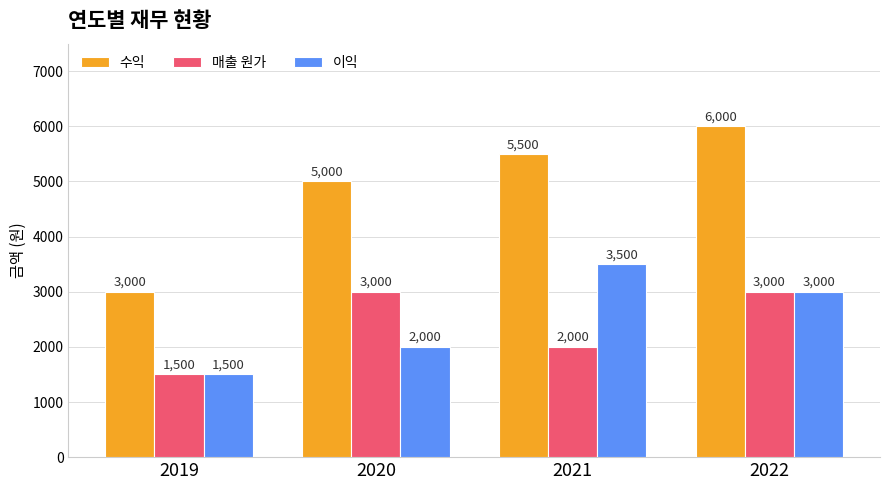

Where is 이익 nearest to the value 2500?

2020